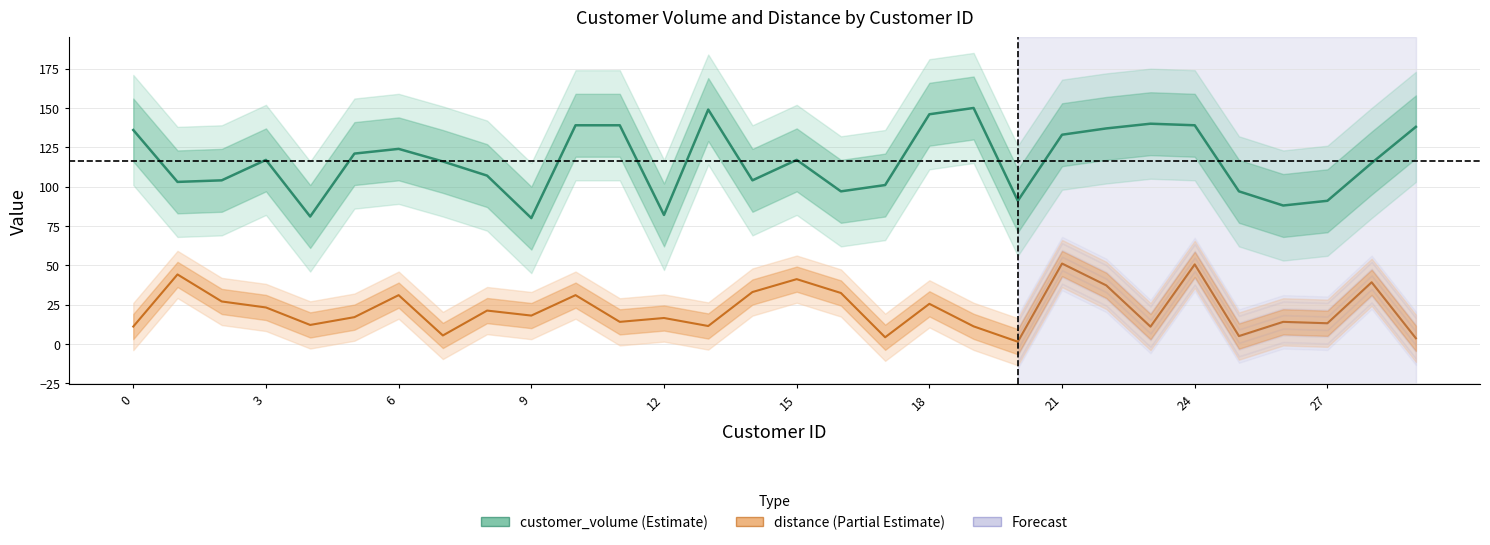

In customer_volume (Estimate), how many points are higher than both neighbors (excluding endpoints)?

6